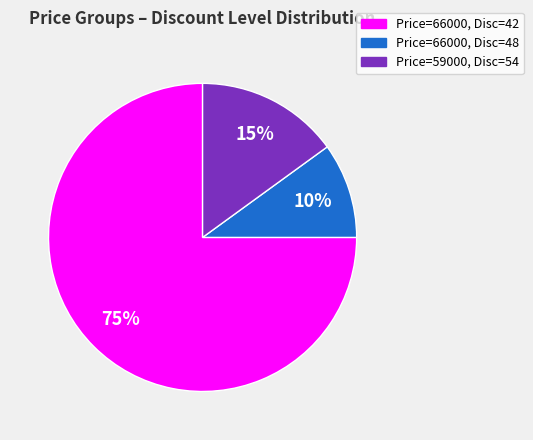

Which category has the smallest portion of the pie?

Price=66000, Disc=48